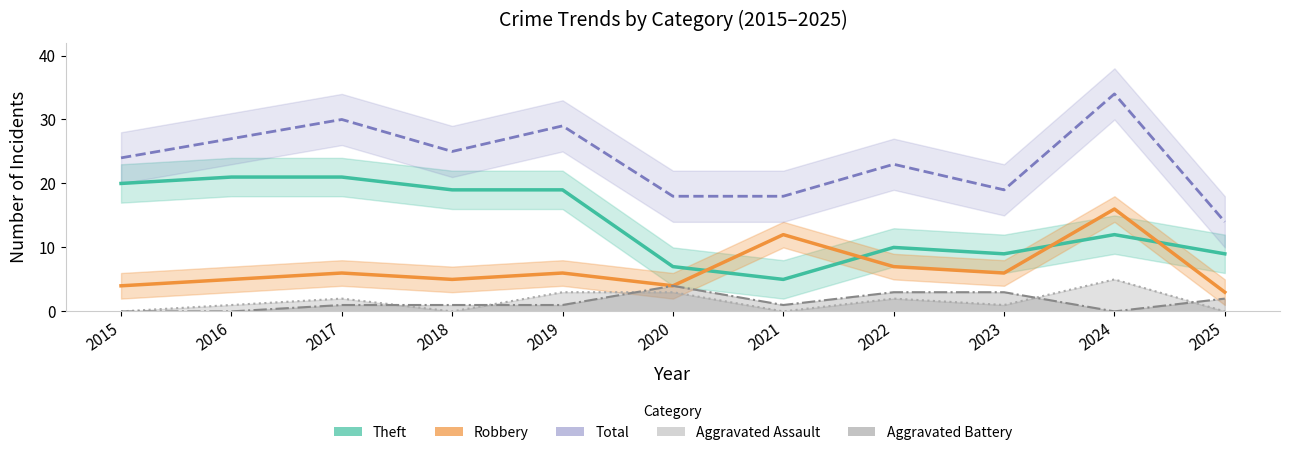

How many lines are shown in the chart?

5